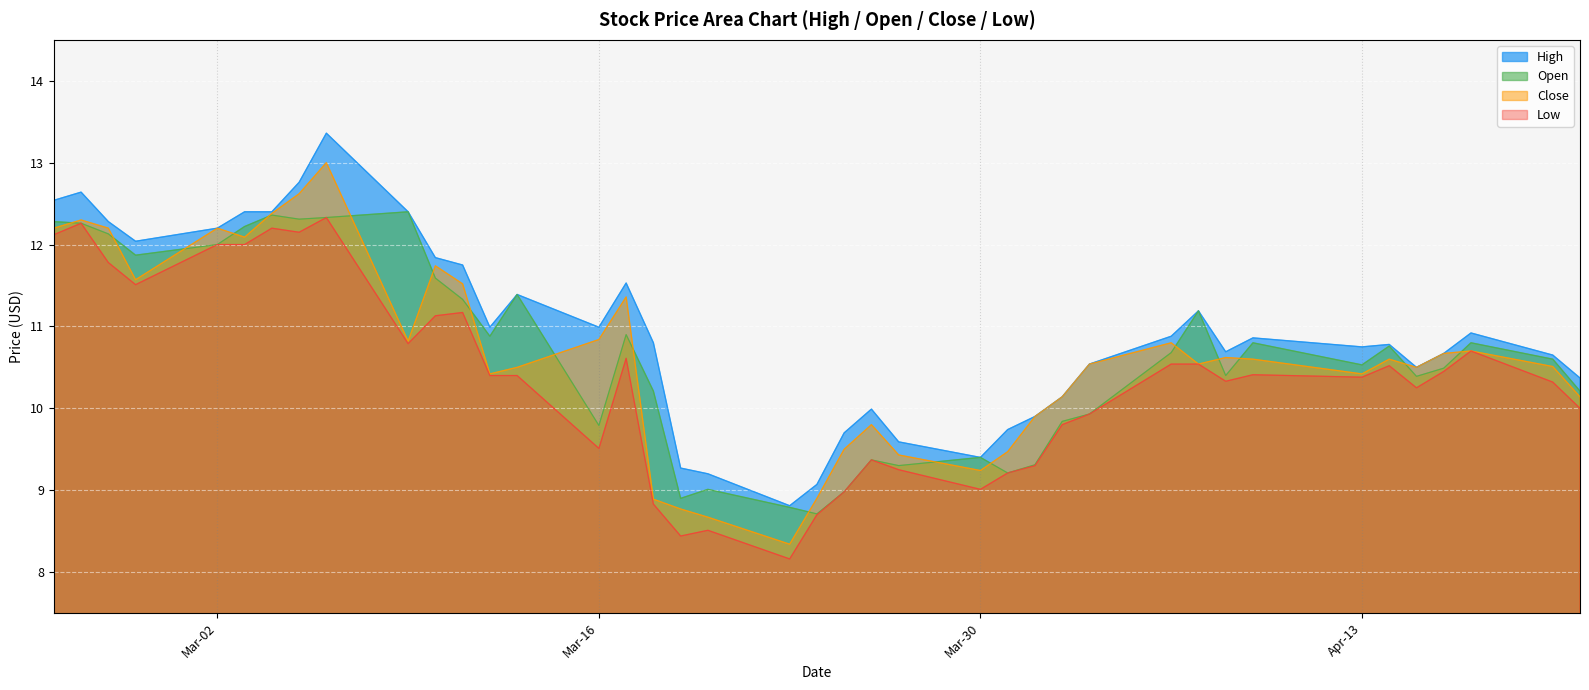

How many lines are shown in the chart?

4